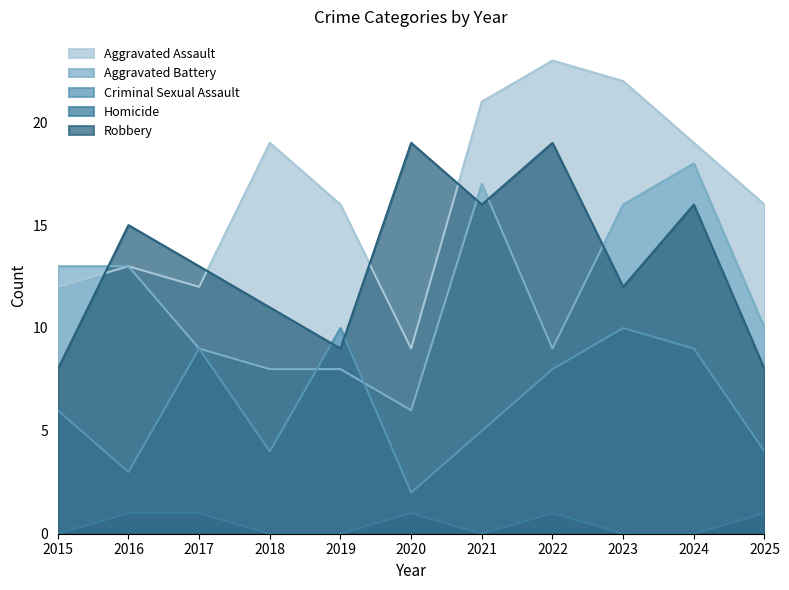

At which category is the sum across all series the highest?

2024